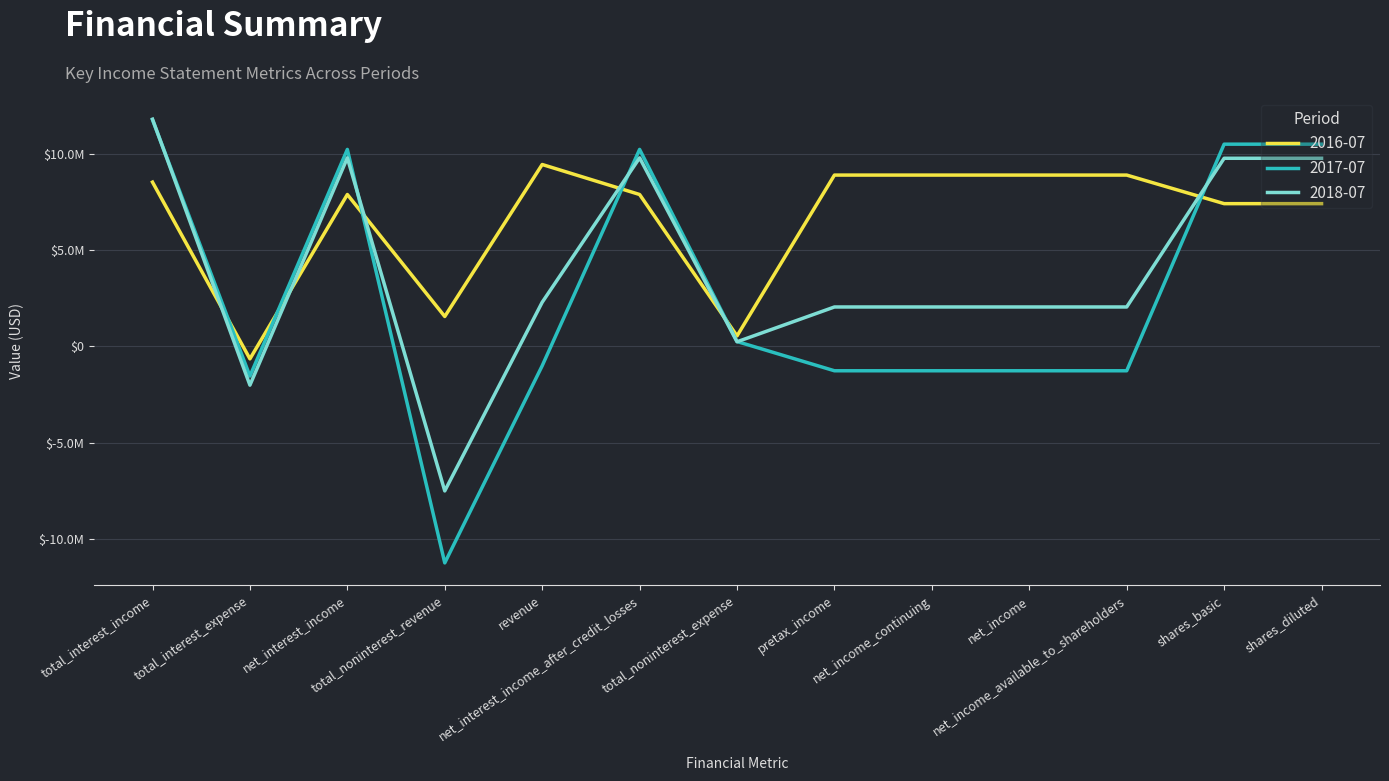

What is the spread (max minus min) of values at net_income_continuing?

10157000